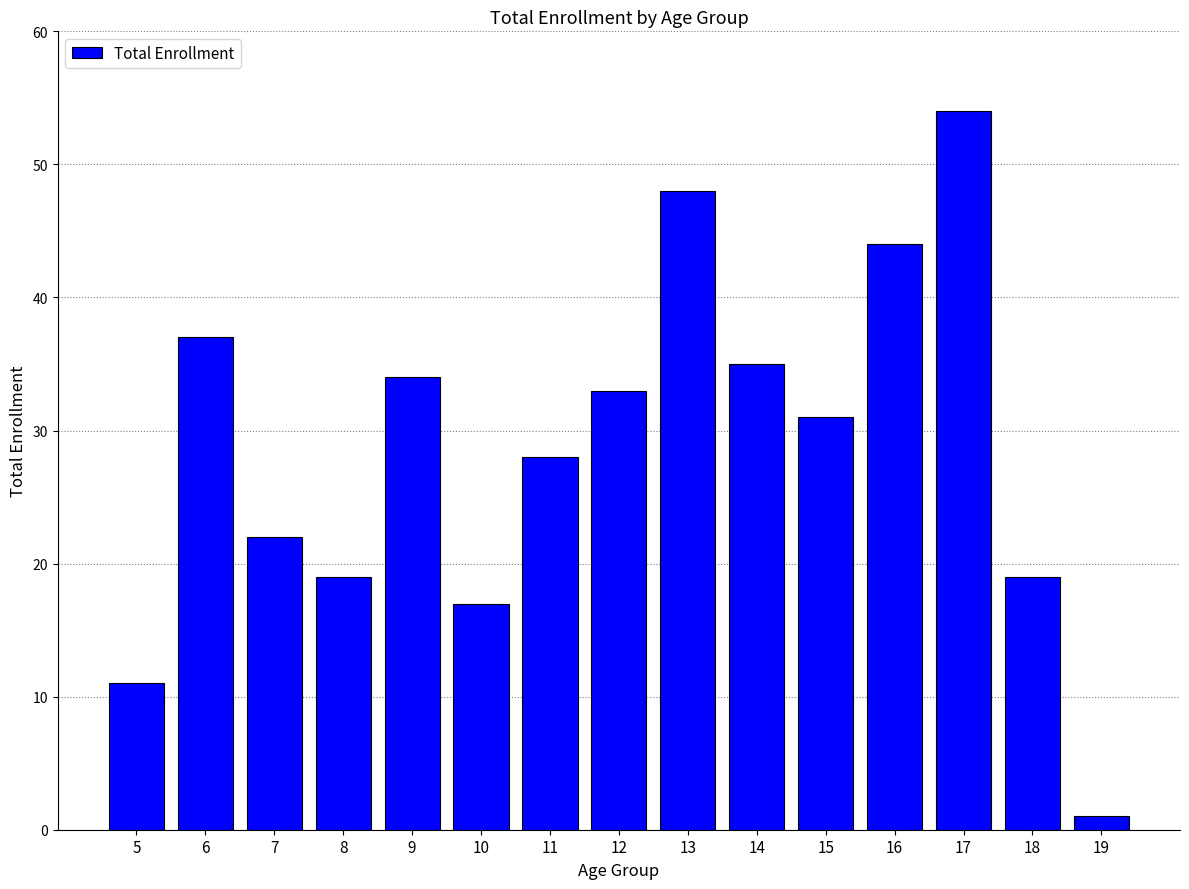

Reading left to right, list all the values displayed in this chart.

5=11	6=37	7=22	8=19	9=34	10=17	11=28	12=33	13=48	14=35	15=31	16=44	17=54	18=19	19=1